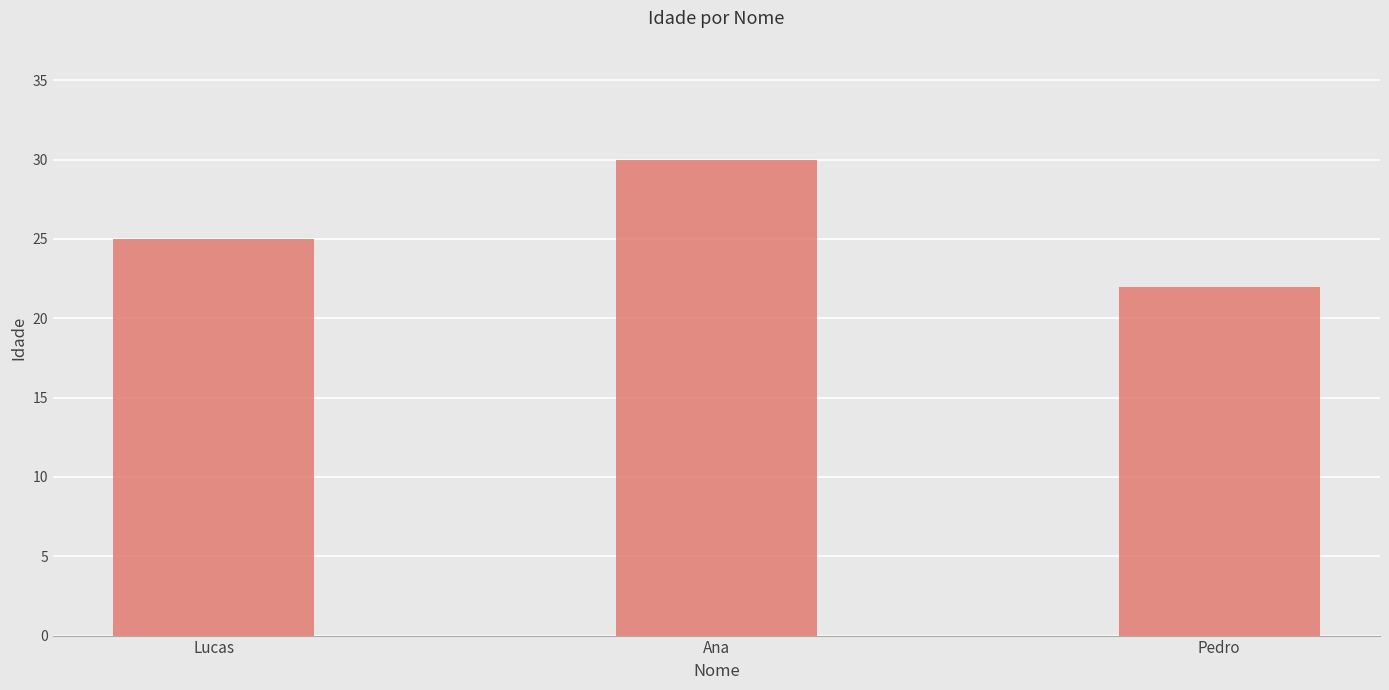

Rank the categories by value from highest to lowest.

Ana, Lucas, Pedro